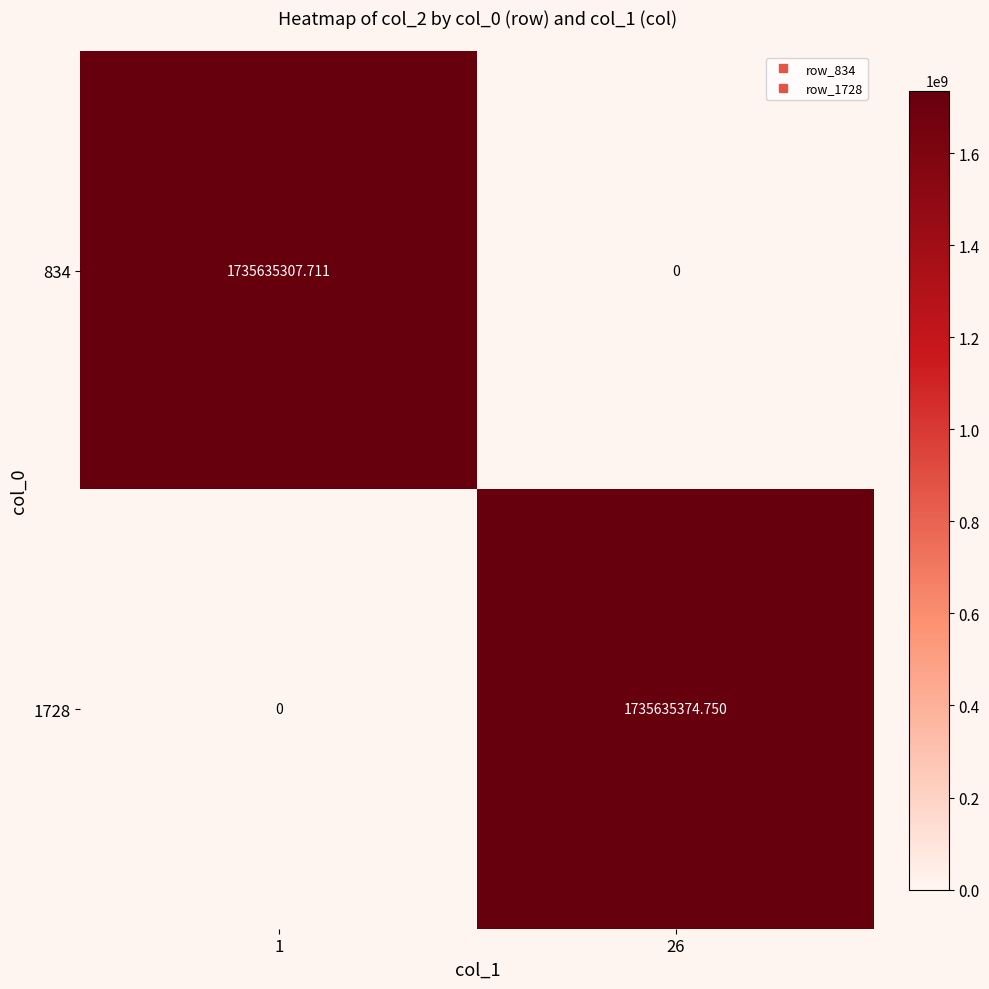

At which category is the sum across all series the highest?

26